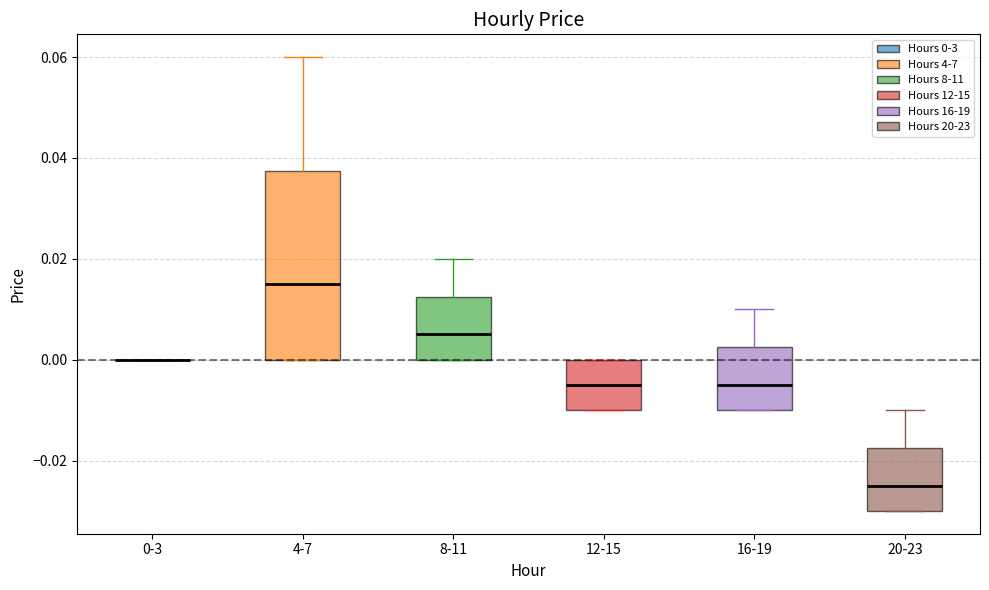

Reading left to right, transcribe this box plot: for each box, give where its median line is, the range the box spans, and where its two whiskers end, as read against the y-axis. The values are not printed on the chart, so give them approximately, as read against the axis.

0-3: box collapsed to a line at 0.000, whiskers 0.000 to 0.000
4-7: median 0.016, box 0.000 to 0.038, whiskers 0.000 to 0.060
8-11: median 0.006, box 0.000 to 0.012, whiskers 0.000 to 0.020
12-15: median -0.004, box -0.010 to 0.000, whiskers -0.010 to 0.000
16-19: median -0.004, box -0.010 to 0.002, whiskers -0.010 to 0.010
20-23: median -0.024, box -0.030 to -0.018, whiskers -0.030 to -0.010